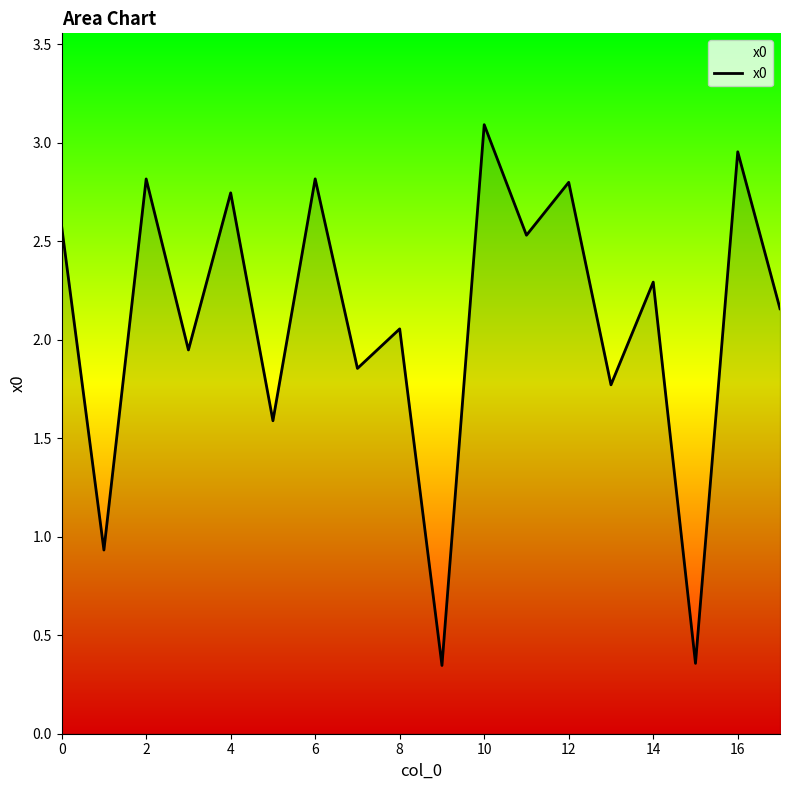

What is the greatest value displayed?

3.1